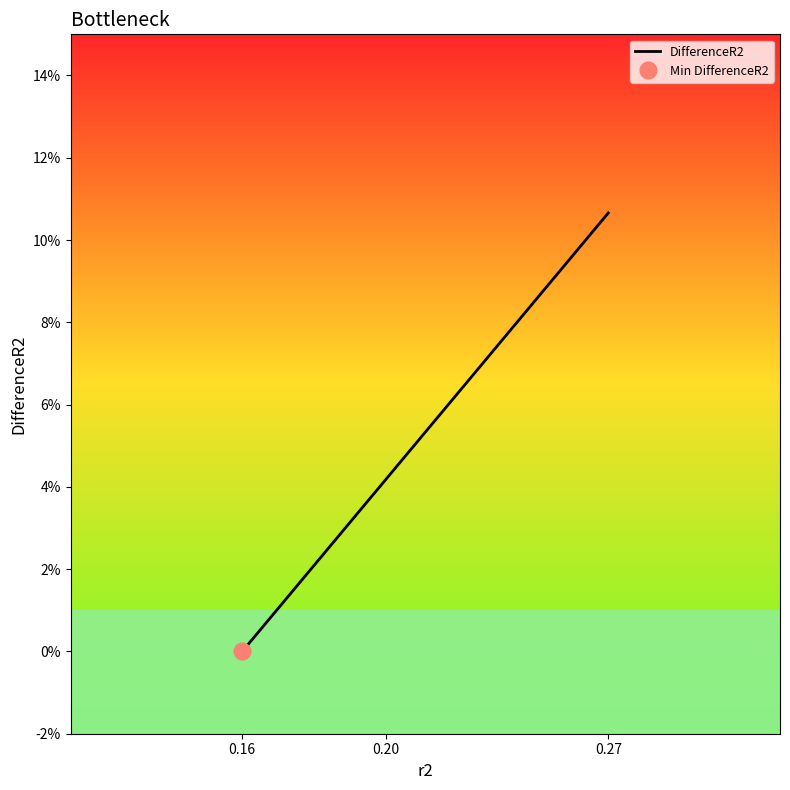

Between 0.20 and 0.16, which is larger?

0.20